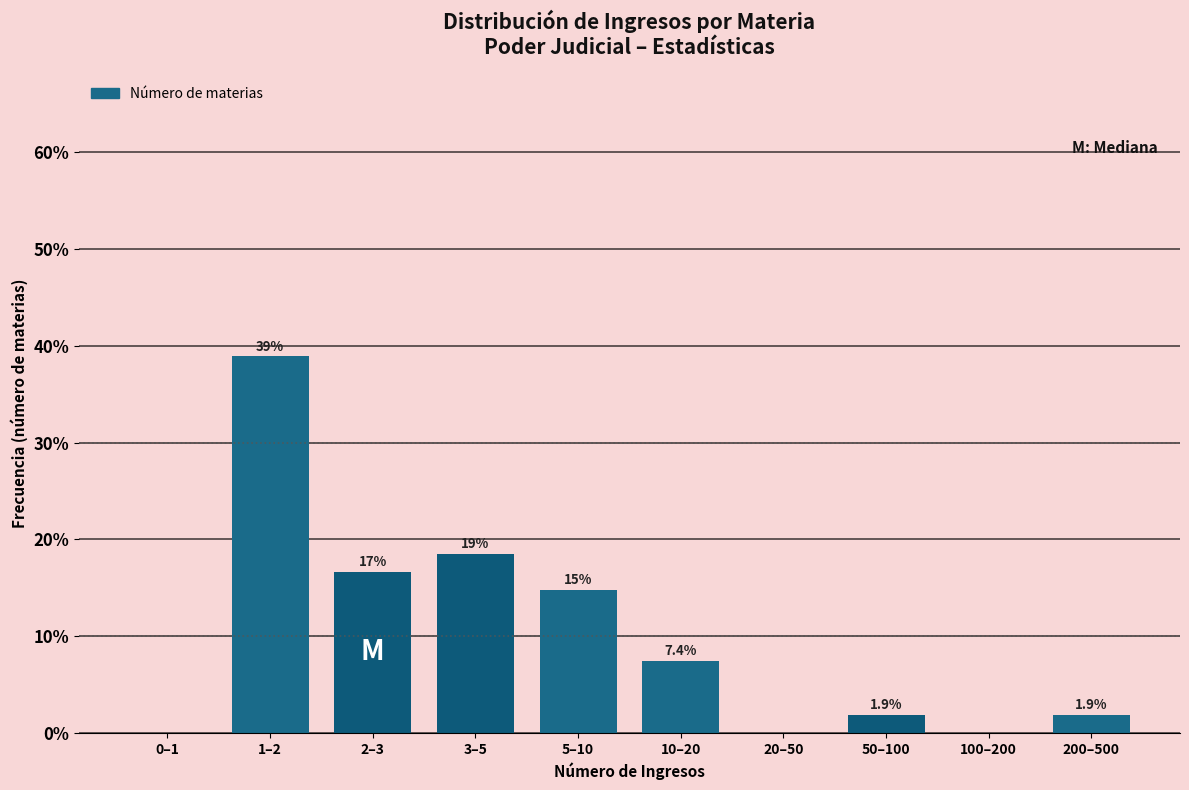

Reading left to right, what are all the values shown in this chart?

0–1=0.0	1–2=38.9	2–3=16.7	3–5=18.5	5–10=14.8	10–20=7.4	20–50=0.0	50–100=1.9	100–200=0.0	200–500=1.9